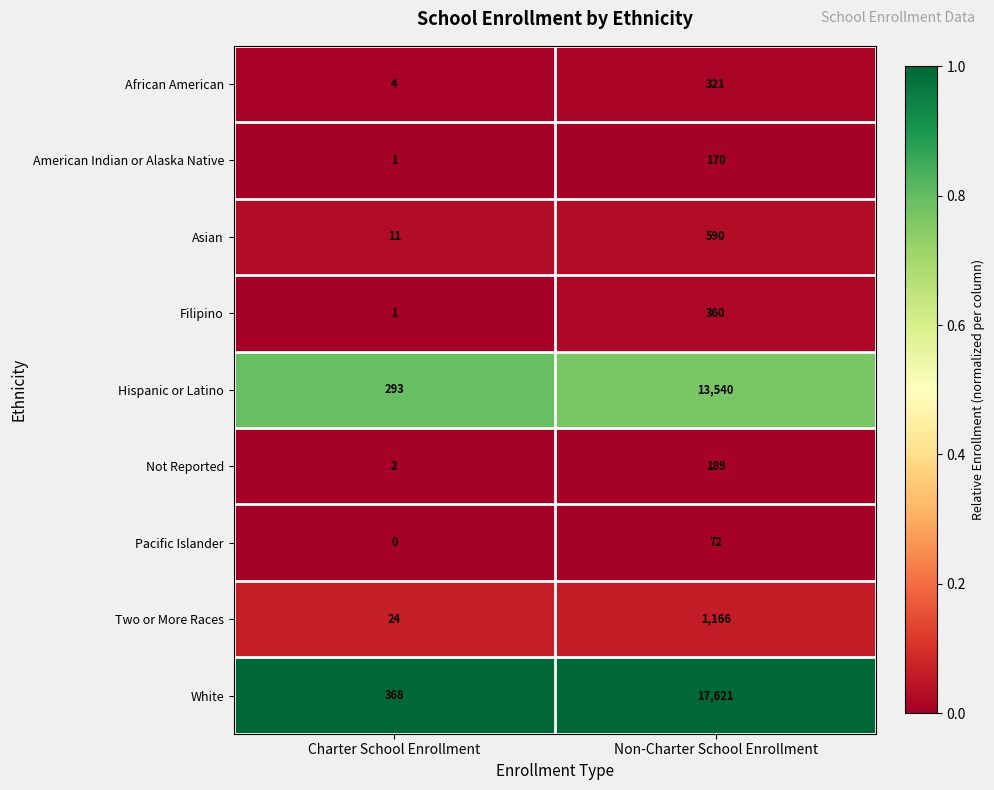

What is the maximum value shown in the chart?

17621